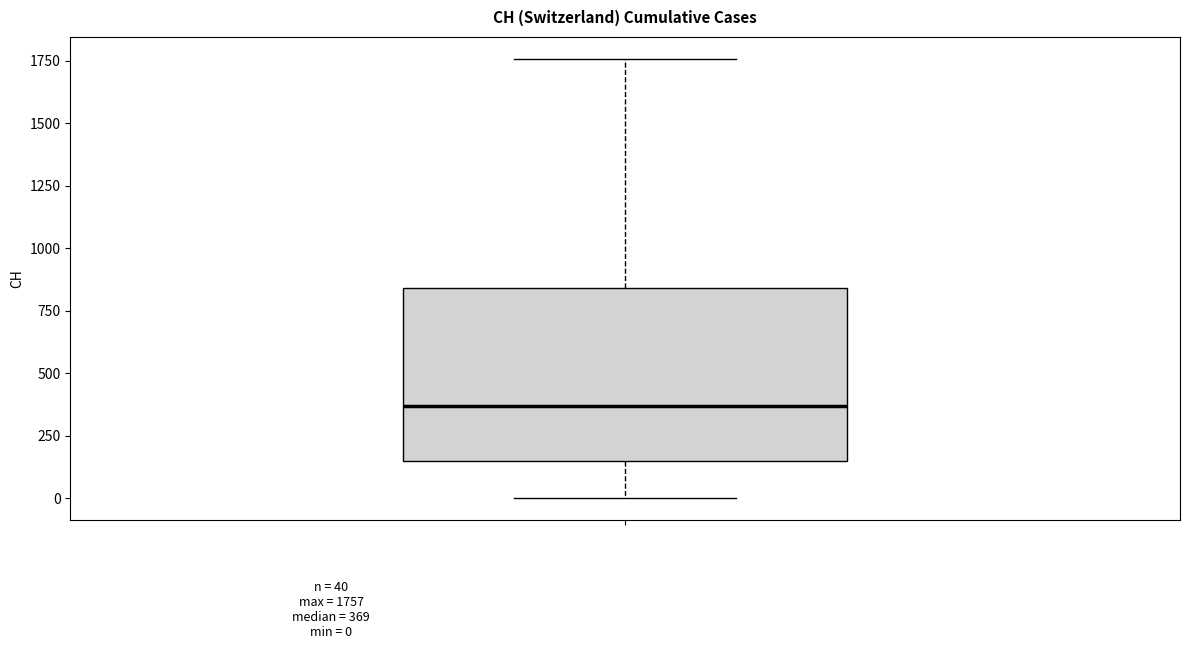

Where does the lower whisker of the box end on the y-axis? The values are not printed on the chart, so give them approximately, as read against the axis.

0